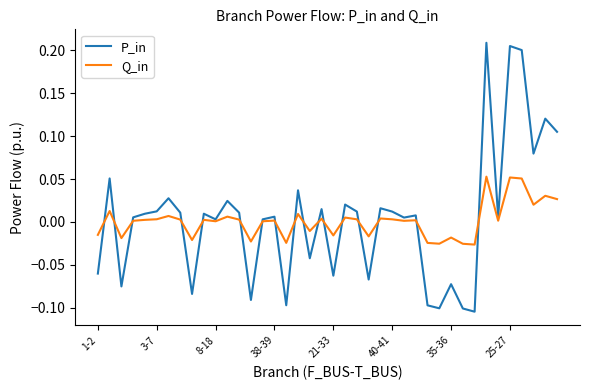

True or false: P_in and Q_in intersect in this chart.

True